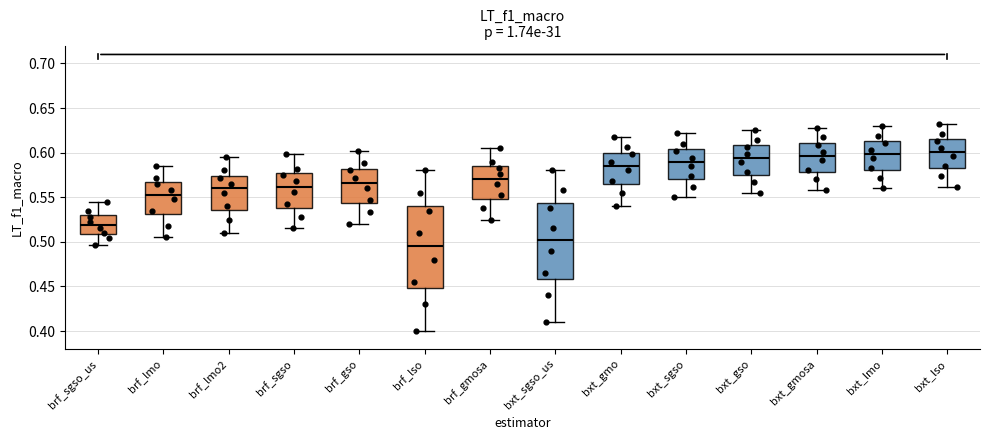

Reading left to right, transcribe this box plot: for each box, give where its median line is, the range the box spans, and where its two whiskers end, as read against the y-axis. The values are not printed on the chart, so give them approximately, as read against the axis.

brf_sgso_us: median 0.520, box 0.510 to 0.530, whiskers 0.495 to 0.545
brf_lmo: median 0.555, box 0.530 to 0.565, whiskers 0.505 to 0.585
brf_lmo2: median 0.560, box 0.535 to 0.575, whiskers 0.510 to 0.595
brf_sgso: median 0.560, box 0.540 to 0.575, whiskers 0.515 to 0.600
brf_gso: median 0.565, box 0.545 to 0.580, whiskers 0.520 to 0.600
brf_lso: median 0.495, box 0.450 to 0.540, whiskers 0.400 to 0.580
brf_gmosa: median 0.570, box 0.550 to 0.585, whiskers 0.525 to 0.605
bxt_sgso_us: median 0.505, box 0.460 to 0.545, whiskers 0.410 to 0.580
bxt_gmo: median 0.585, box 0.565 to 0.600, whiskers 0.540 to 0.620
bxt_sgso: median 0.590, box 0.570 to 0.605, whiskers 0.550 to 0.620
bxt_gso: median 0.595, box 0.575 to 0.610, whiskers 0.555 to 0.625
bxt_gmosa: median 0.595, box 0.580 to 0.610, whiskers 0.560 to 0.630
bxt_lmo: median 0.600, box 0.580 to 0.615, whiskers 0.560 to 0.630
bxt_lso: median 0.600, box 0.580 to 0.615, whiskers 0.560 to 0.630